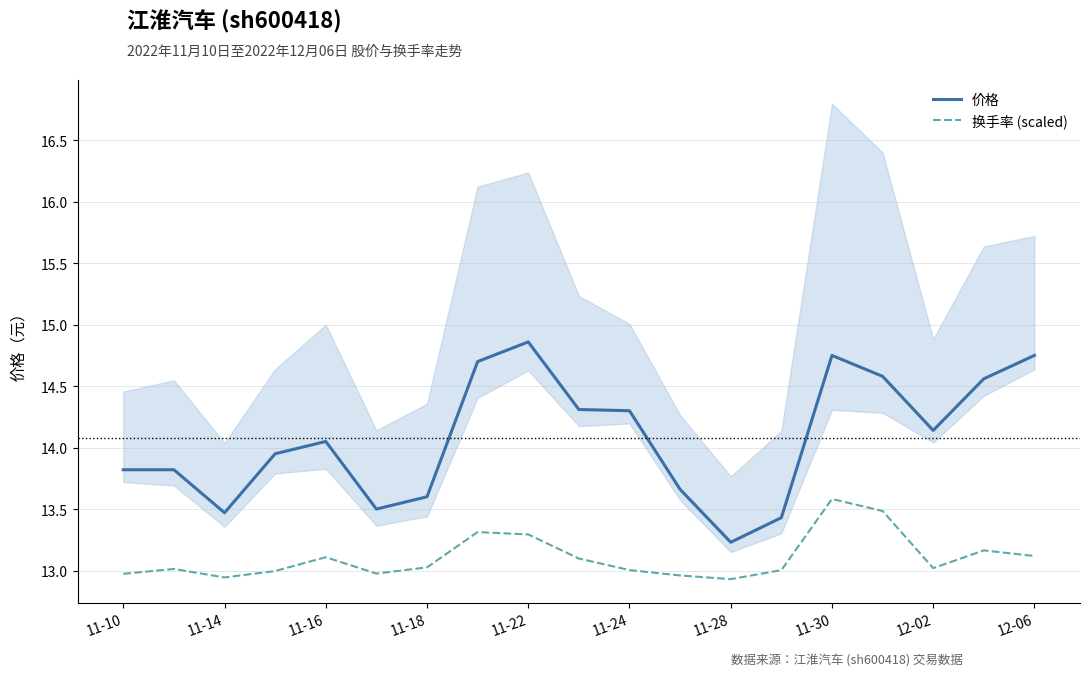

The value of 价格 at 11 is 19.8. True or false?

False